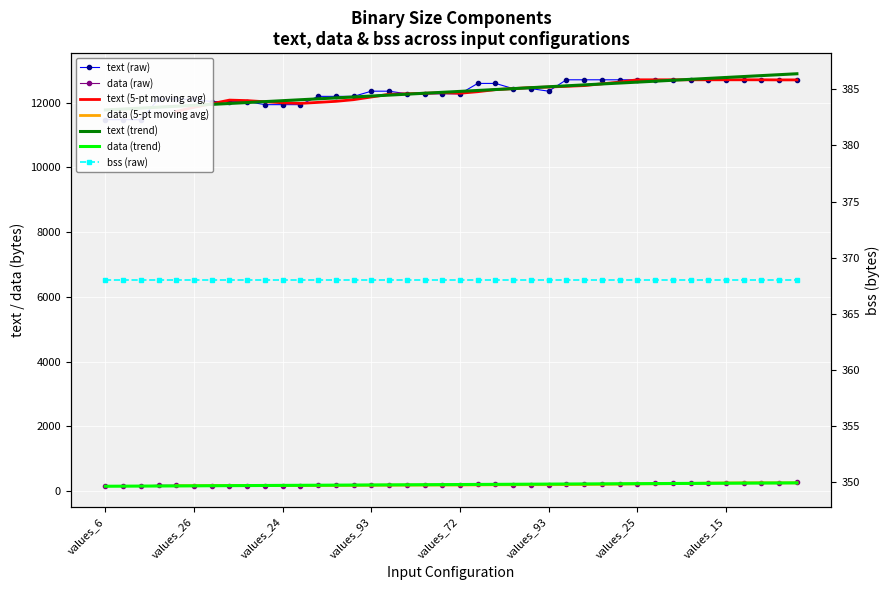

The value of text at values_48 is 11472. True or false?

True